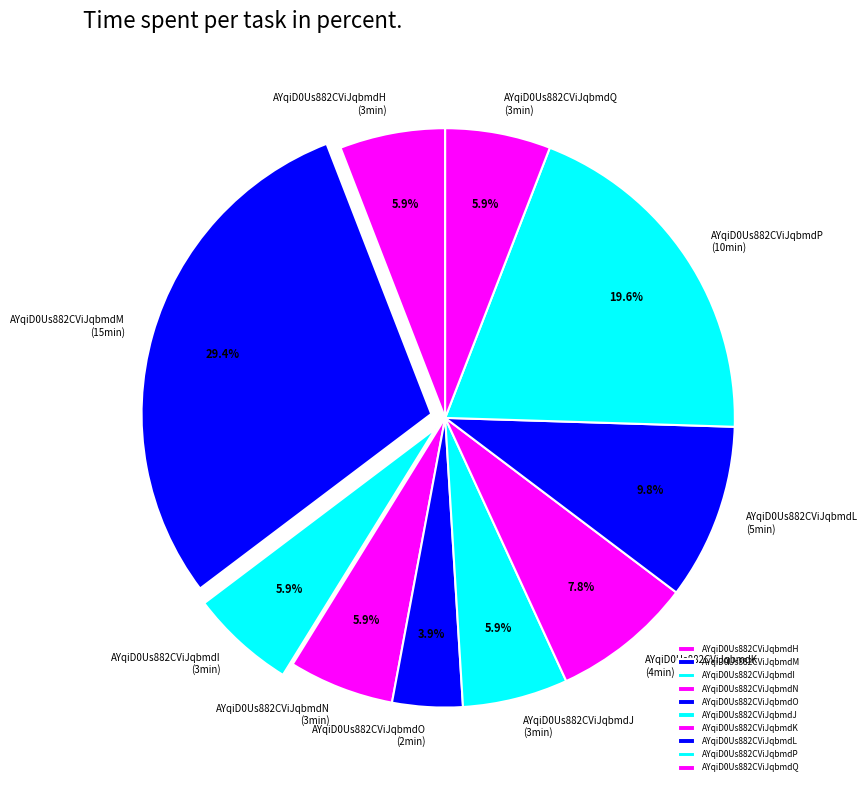

Combined, do AYqiD0Us882CViJqbmdK and AYqiD0Us882CViJqbmdI account for over 50%?

No